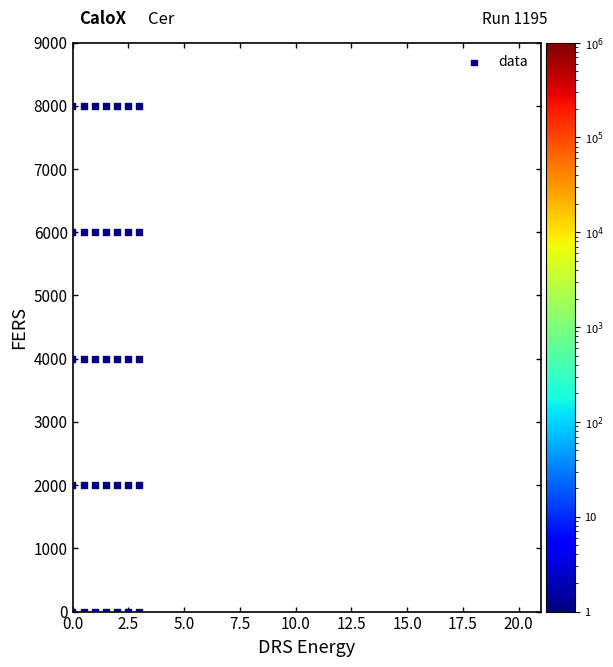

What is the range of Y values (max minus min)?

8000